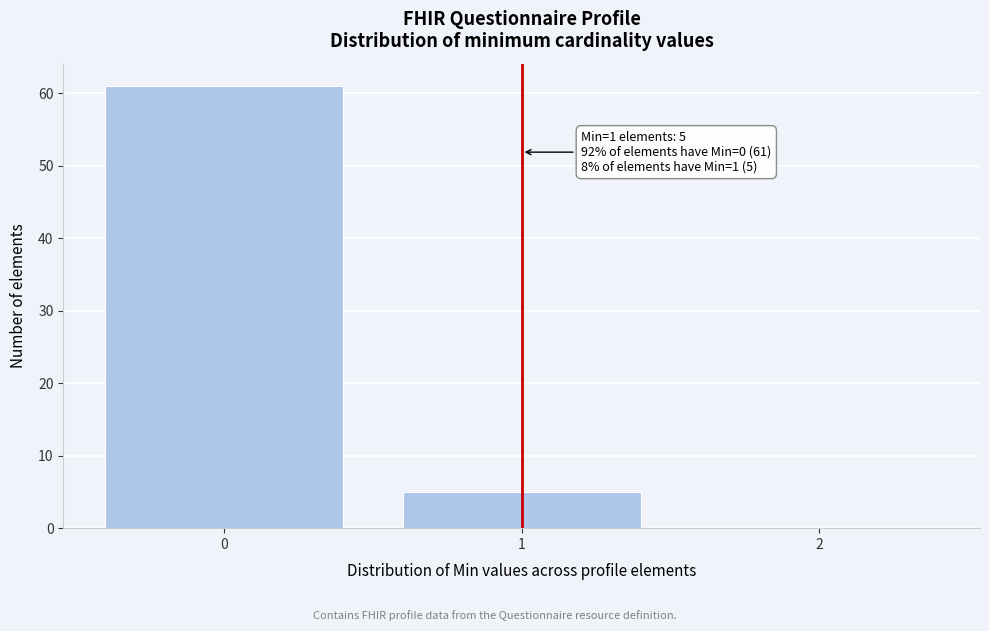

Over which range of the x-axis is the bar tallest?

-0.5 to 0.5